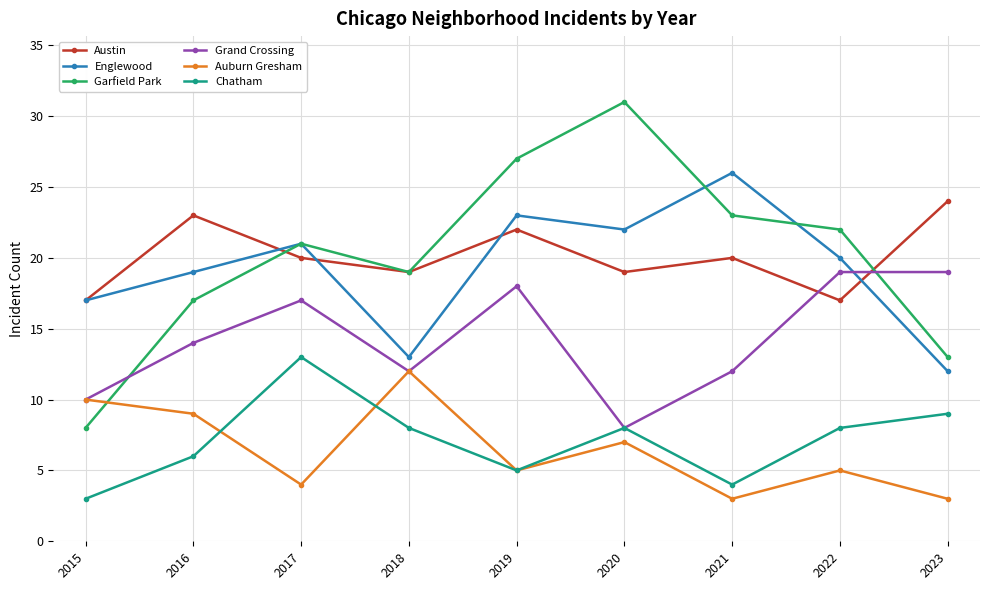

What is the value of the Grand Crossing point at the 9th from the left?

19